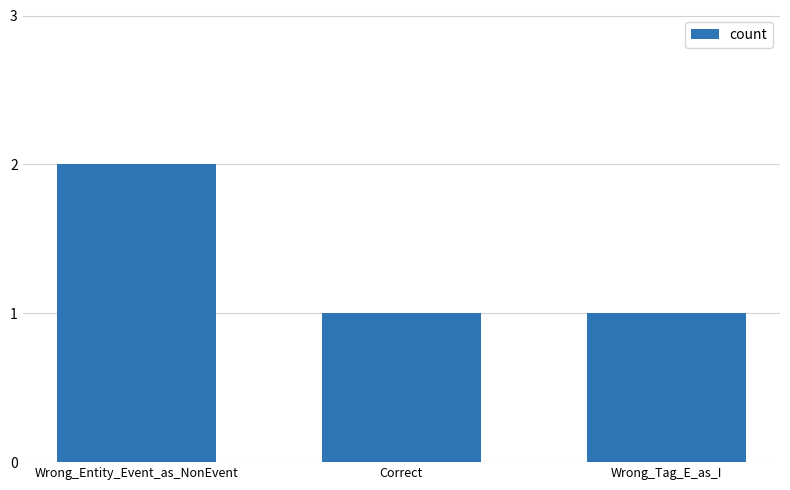

The value at Wrong_Entity_Event_as_NonEvent is 2. True or false?

True